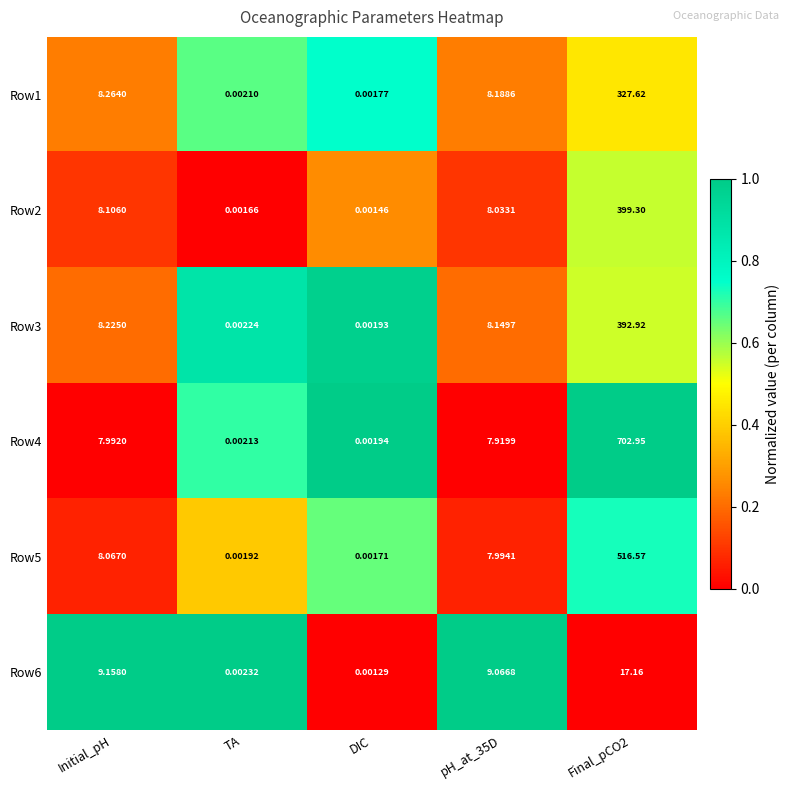

Between Initial_pH and TA, which series saw the biggest shift?

Row6